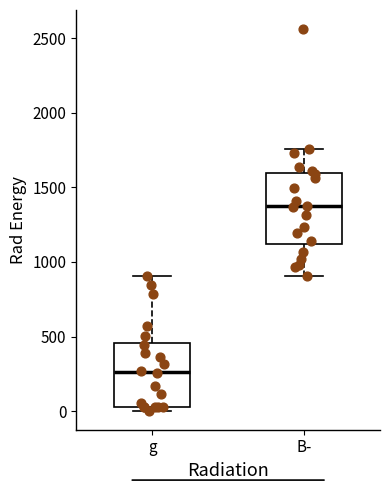

Reading left to right, transcribe this box plot: for each box, give where its median line is, the range the box spans, and where its two whiskers end, as read against the y-axis. The values are not printed on the chart, so give them approximately, as read against the axis.

g: median 250, box 50 to 450, whiskers 0 to 900
B-: median 1350, box 1100 to 1600, whiskers 900 to 1750